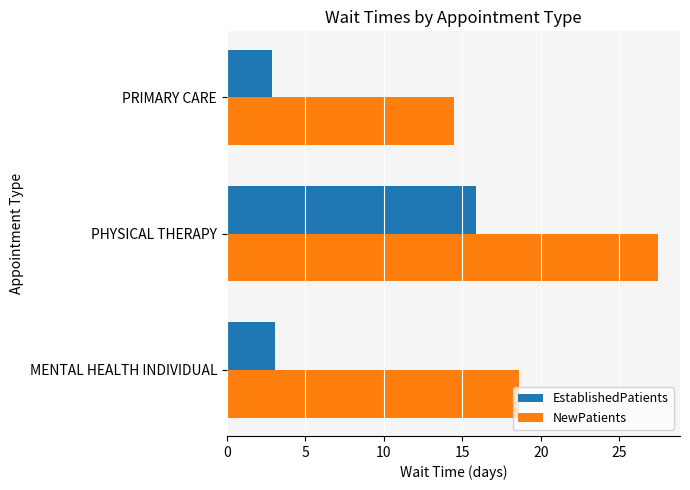

Is it true that NewPatients equals 18.6 at MENTAL HEALTH INDIVIDUAL?

True